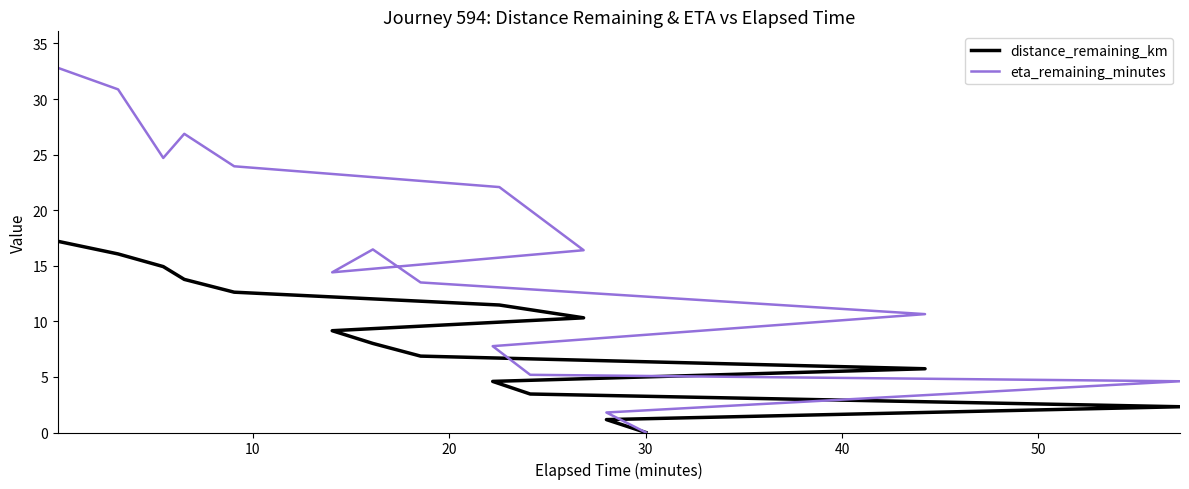

What is the maximum value shown in the chart?

32.8